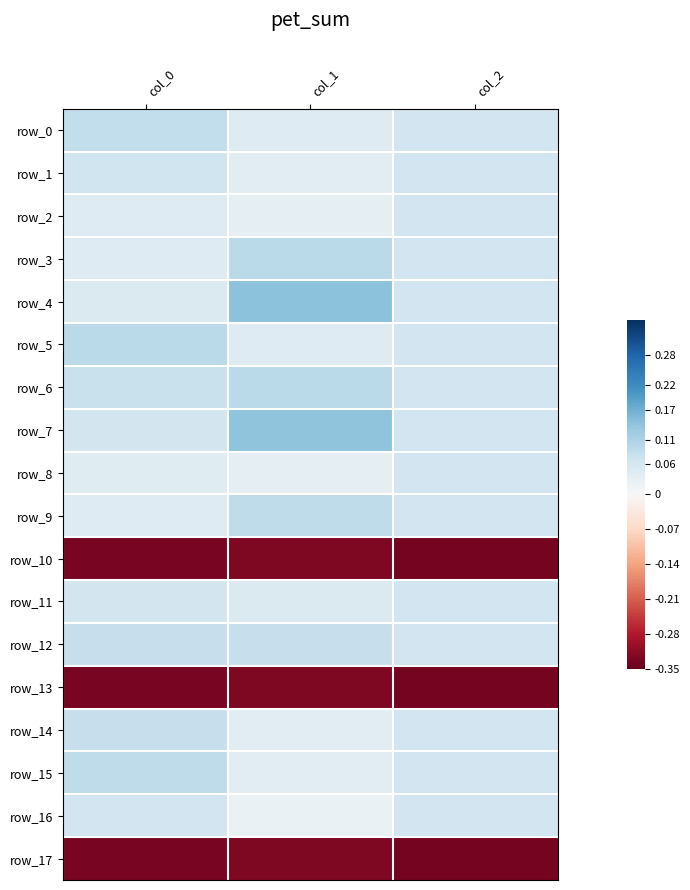

Rank the series at col_1 from lowest to highest value.

row_10, row_13, row_17, row_16, row_2, row_8, row_1, row_14, row_15, row_5, row_0, row_11, row_12, row_9, row_3, row_6, row_7, row_4